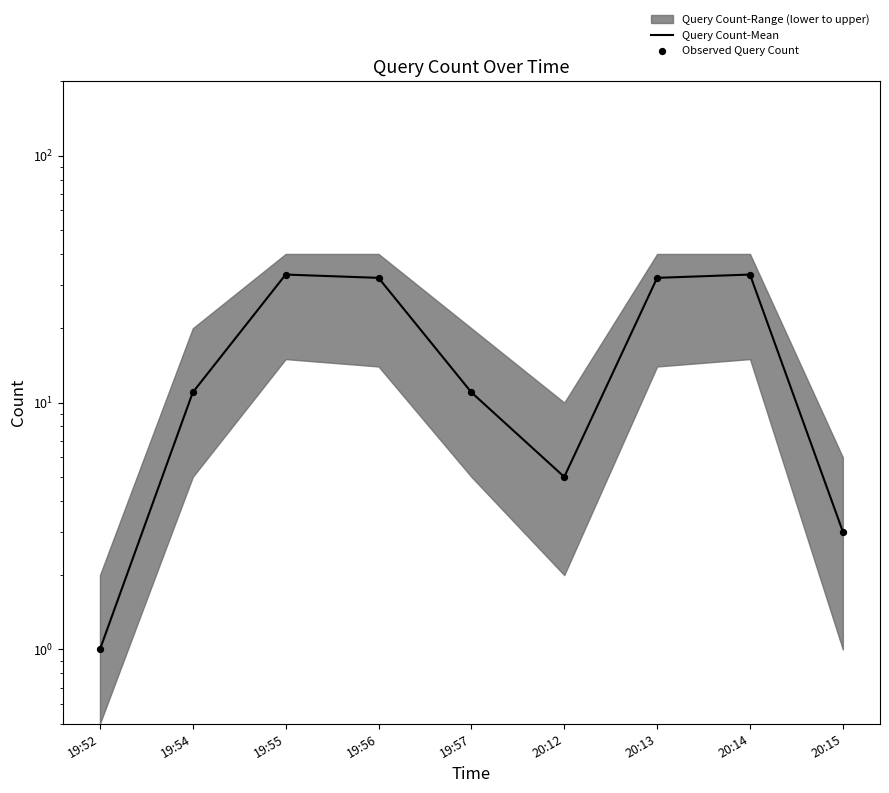

At how many categories does at least one series exceed 25?

4